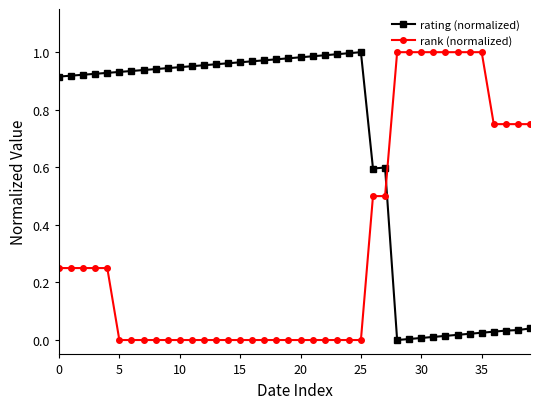

How many categories are shown in the chart?

40